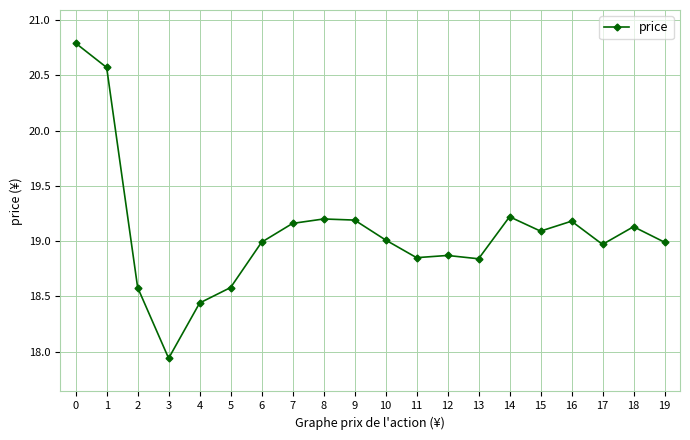

True or false: there are more than 2 points higher than both neighbors.

True